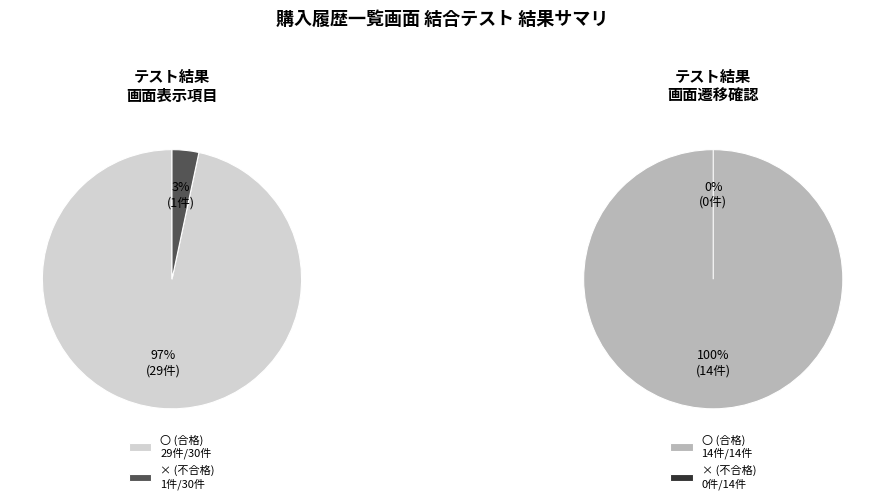

How many slices are in this pie chart?

2